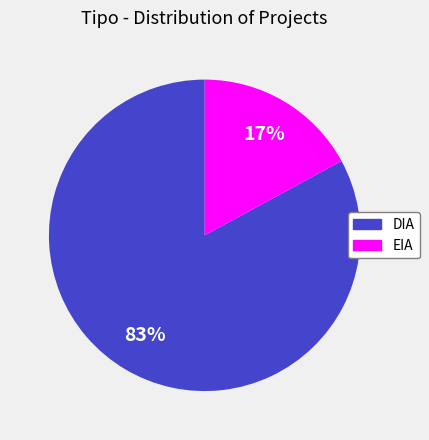

To the nearest percent, what is the average slice percentage?

50%